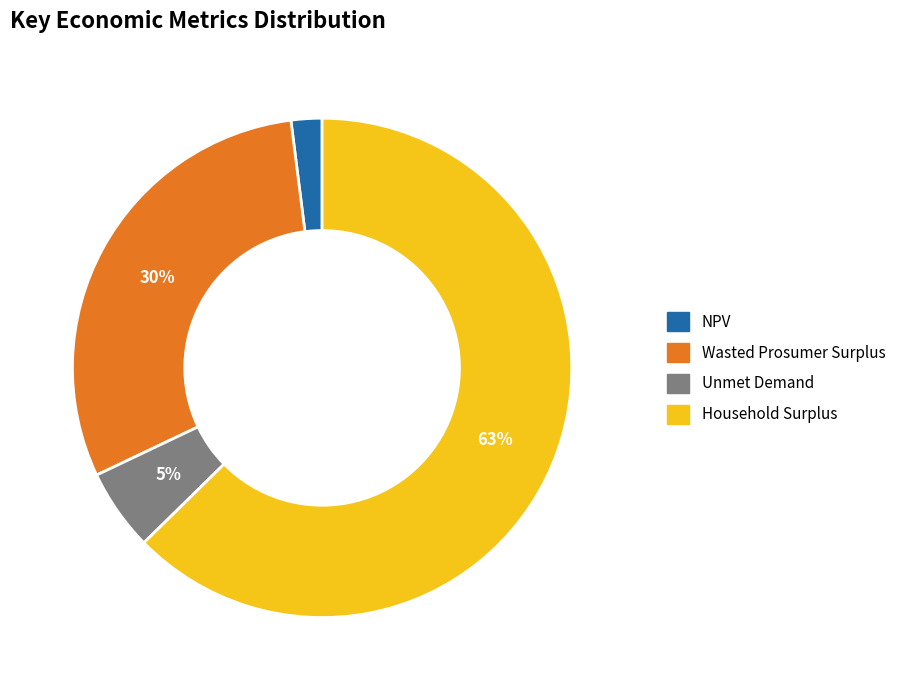

The Wasted Prosumer Surplus slice represents 30% of the pie. True or false?

True